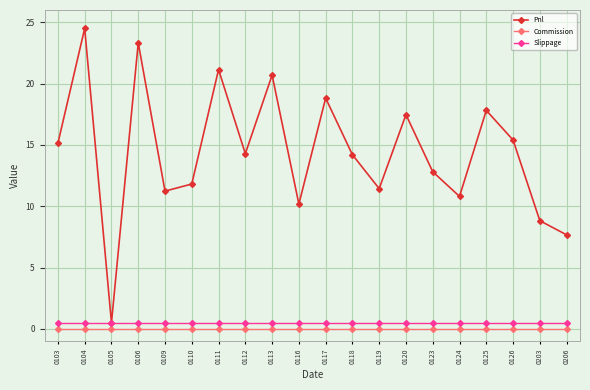

What is the difference between the highest and lowest values at 0118?

14.2